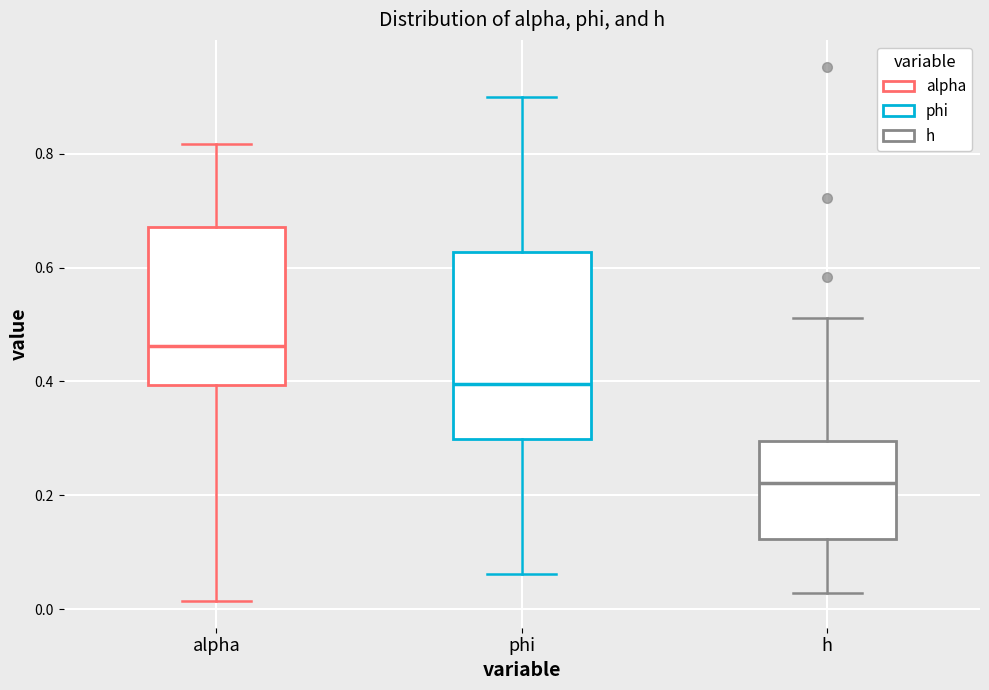

Where is the upper edge of the box for alpha on the y-axis? The values are not printed on the chart, so give them approximately, as read against the axis.

0.68